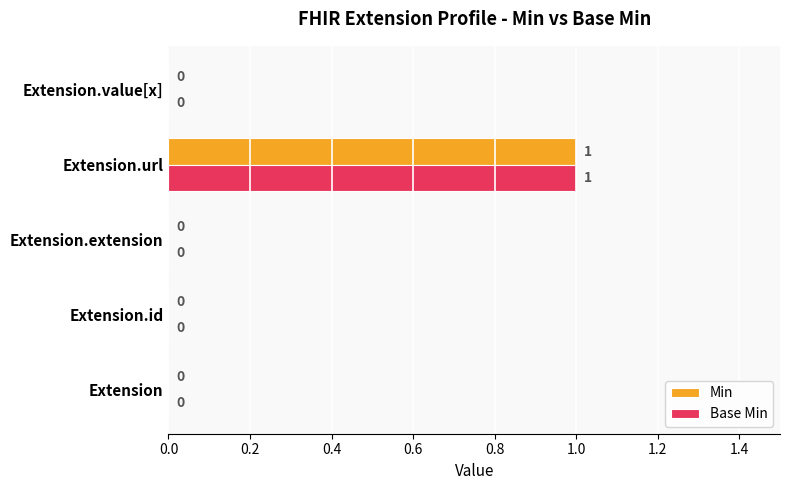

How many data points in Base Min are above 0?

1